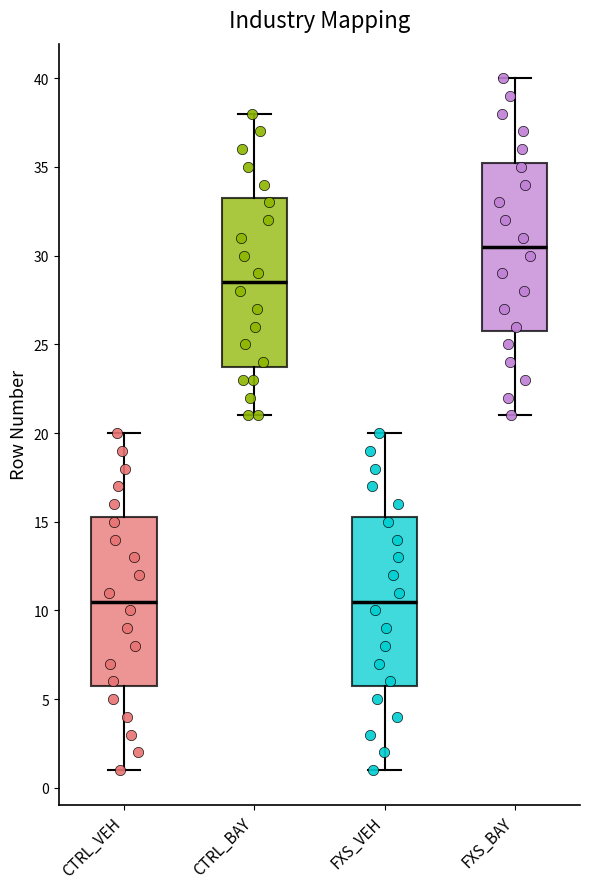

Which box's median line is the highest?

FXS_BAY